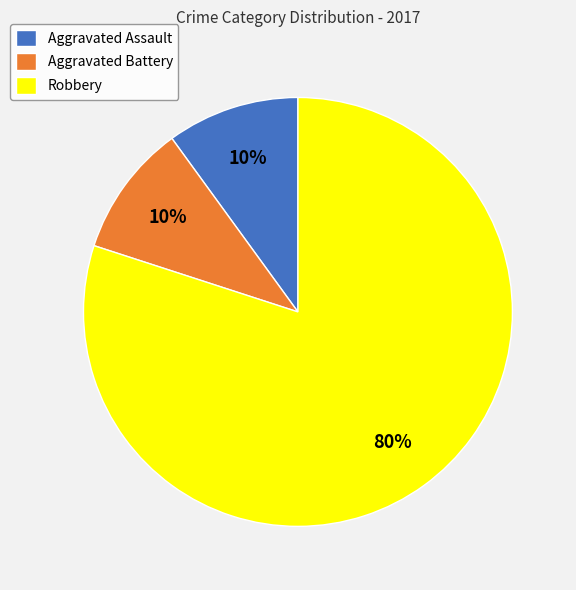

Do Aggravated Assault and Aggravated Battery together represent more than half of the pie?

No